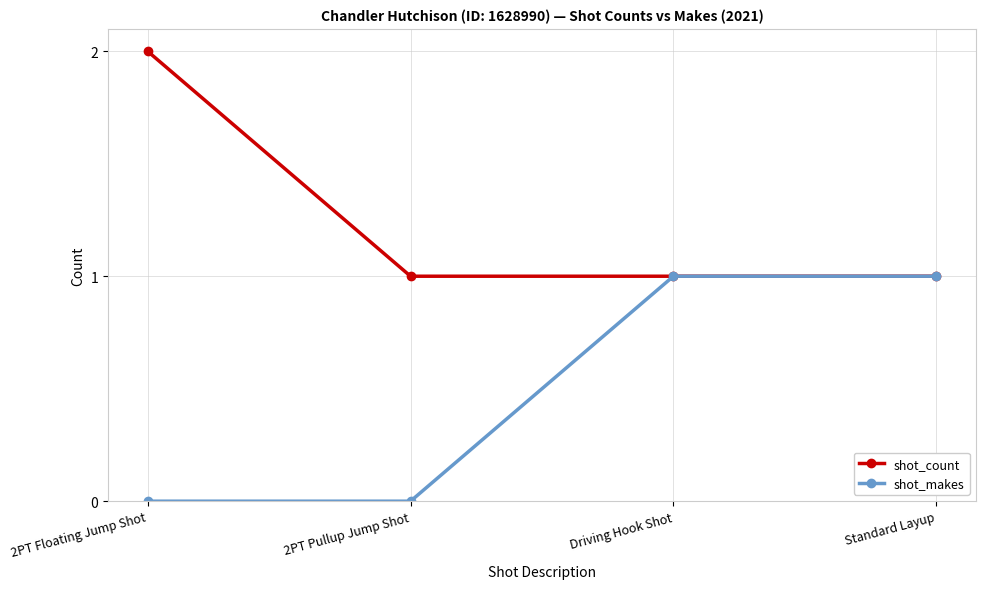

Which series has the largest total across all categories?

shot_count